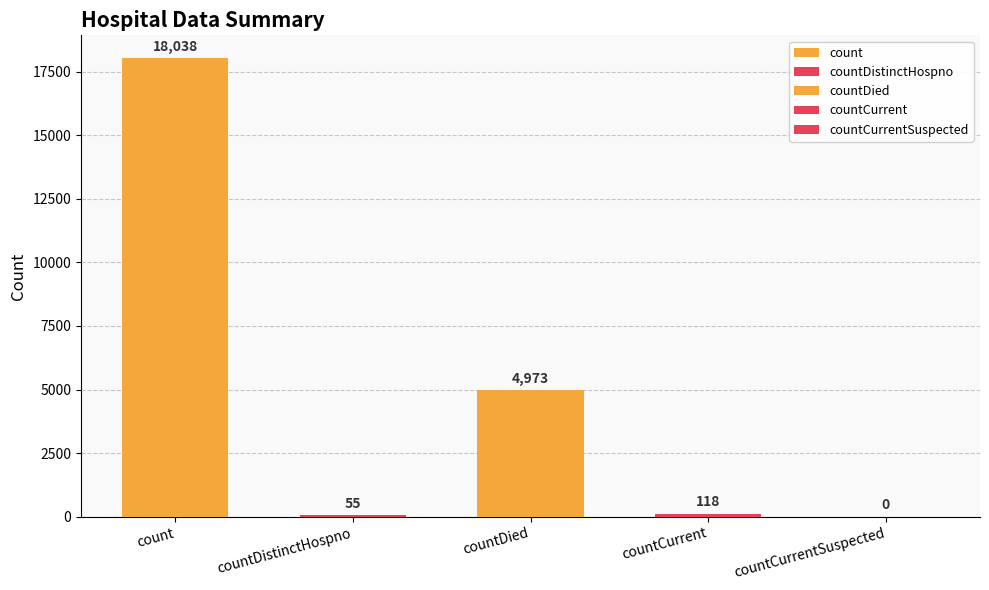

Reading left to right, list all the values displayed in this chart.

18038	55	4973	118	0